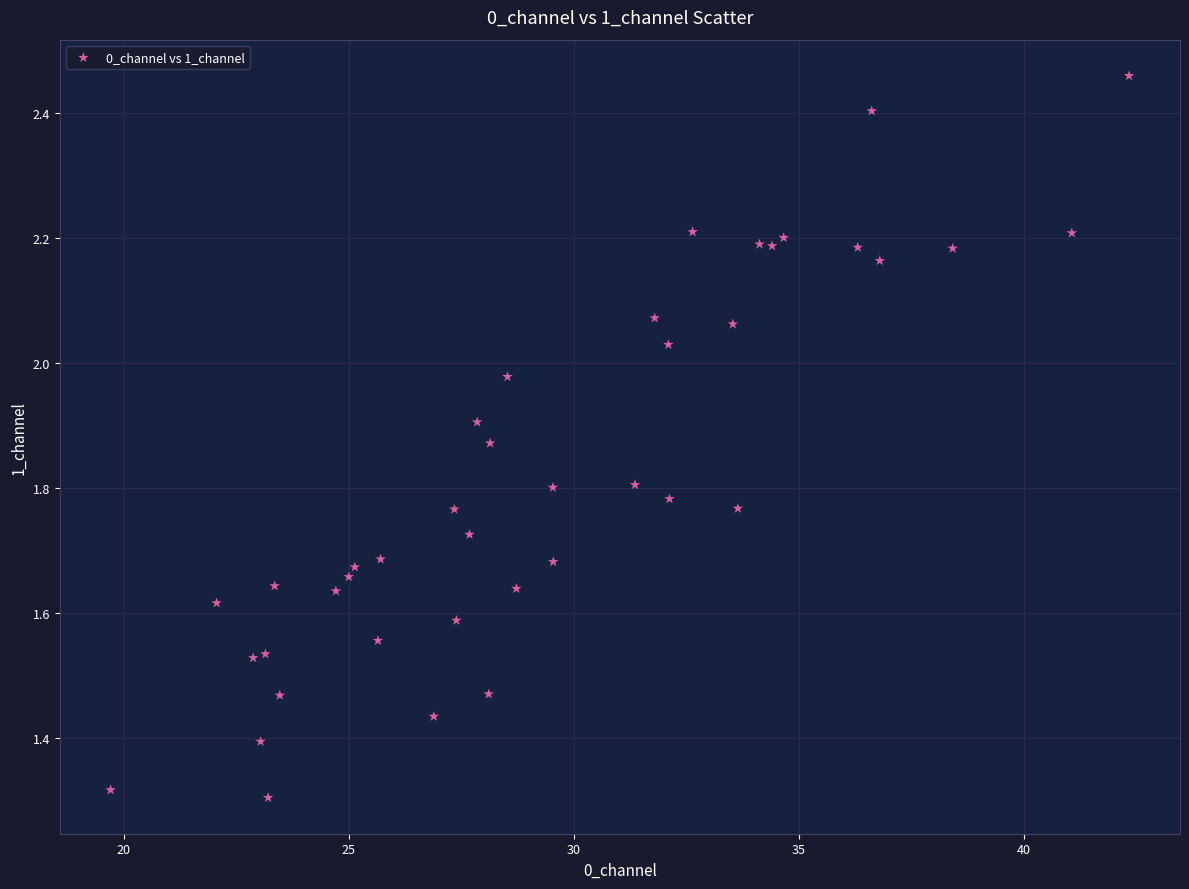

What is the range of Y values (max minus min)?

1.2